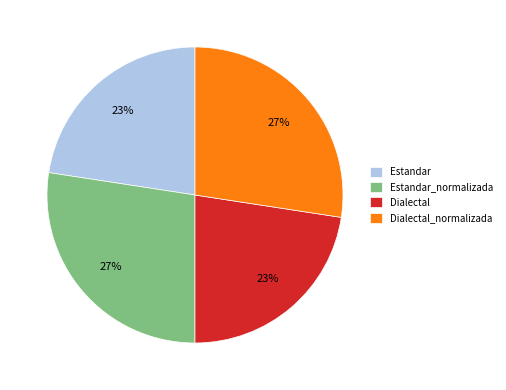

Does any single category account for the majority?

No